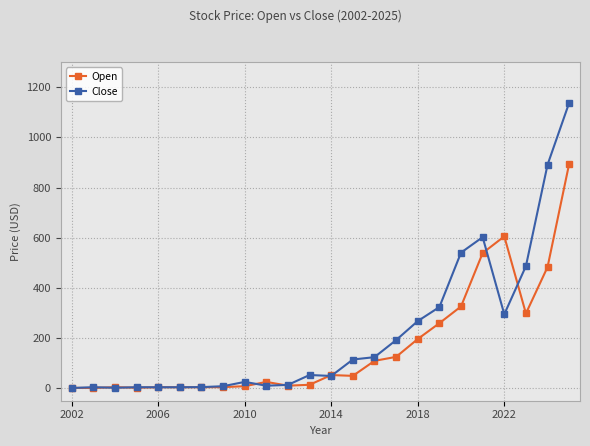

What is the greatest value displayed?

1138.5